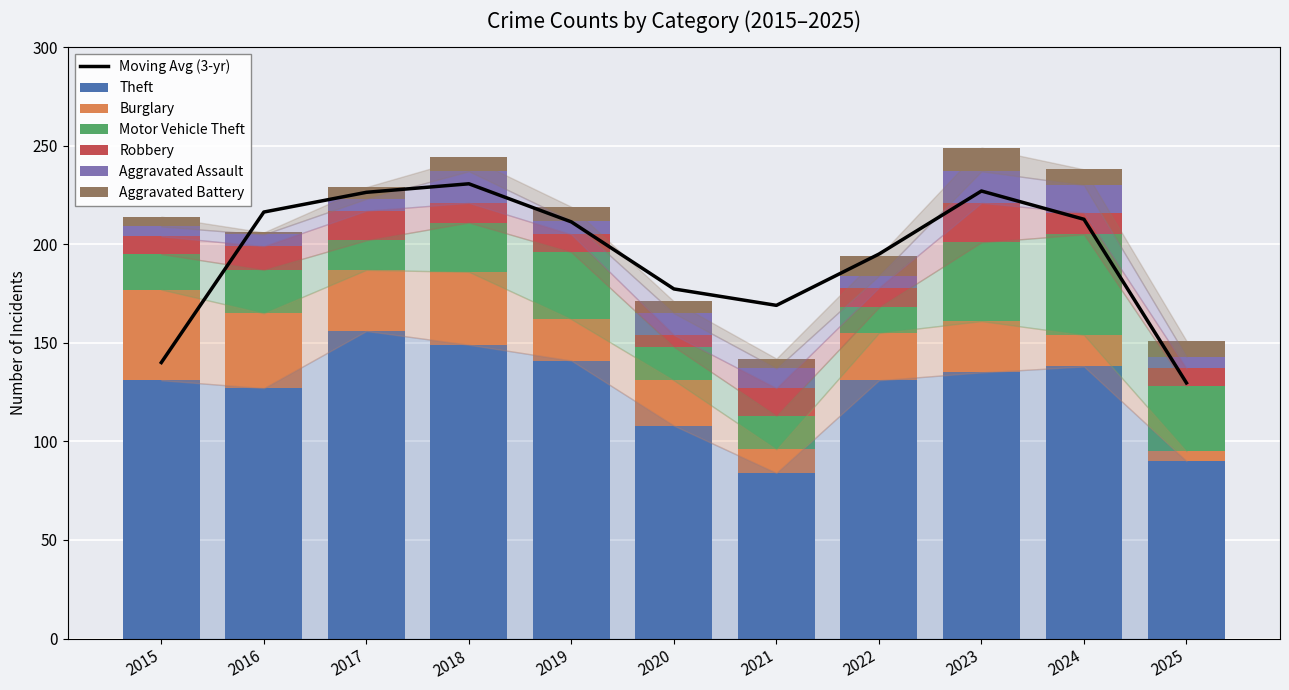

What is the value of the Burglary bar at the 7th from the left?

12